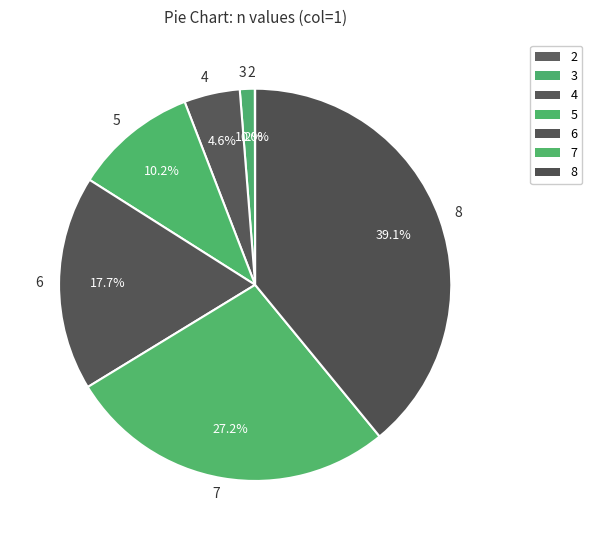

To the nearest percent, what is the difference between the largest and smallest slice percentages?

39%